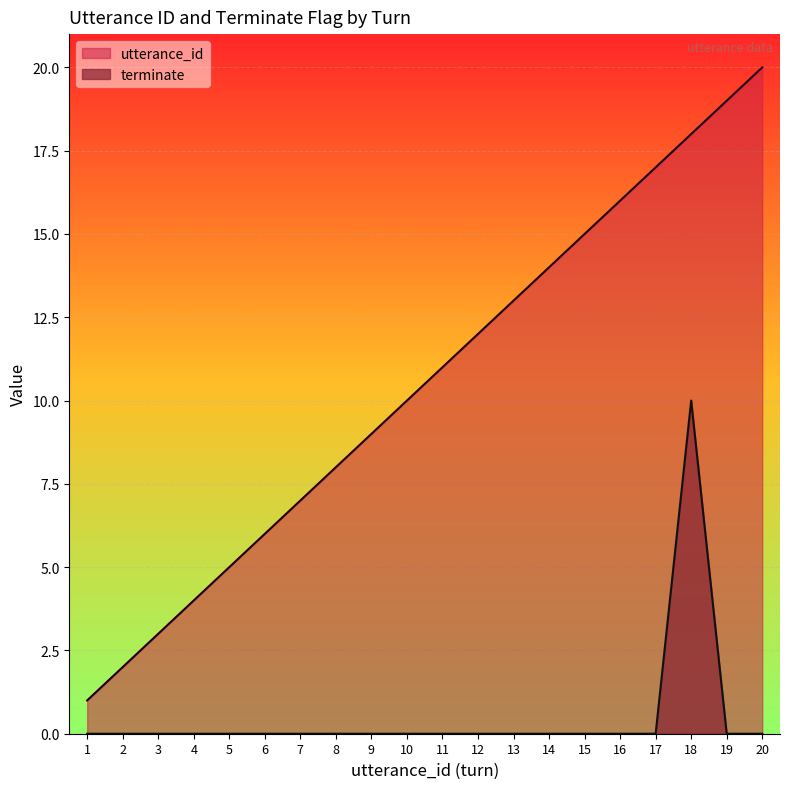

Which series has the largest total across all categories?

utterance_id